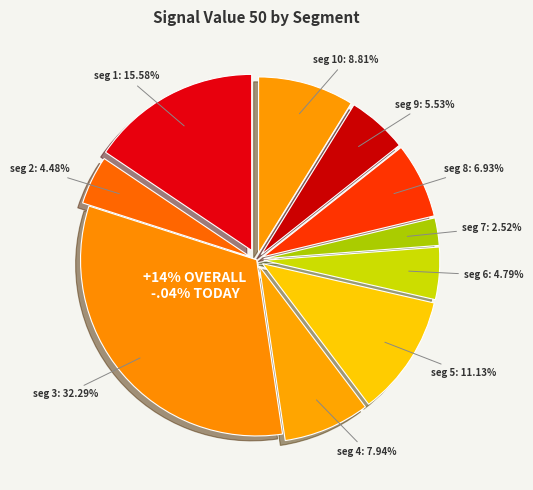

Does any single category account for the majority?

No